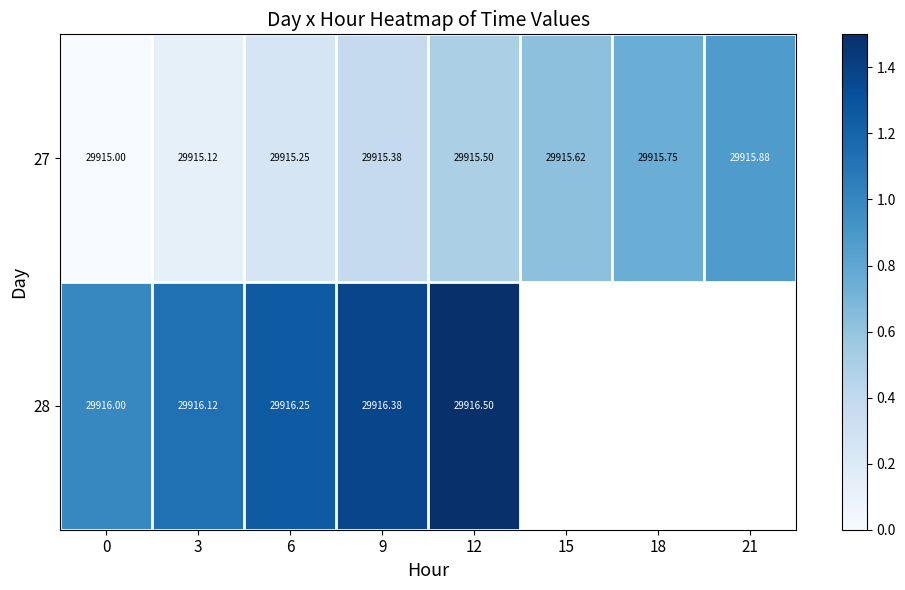

Which series changed the most between 6 and 18?

row_0